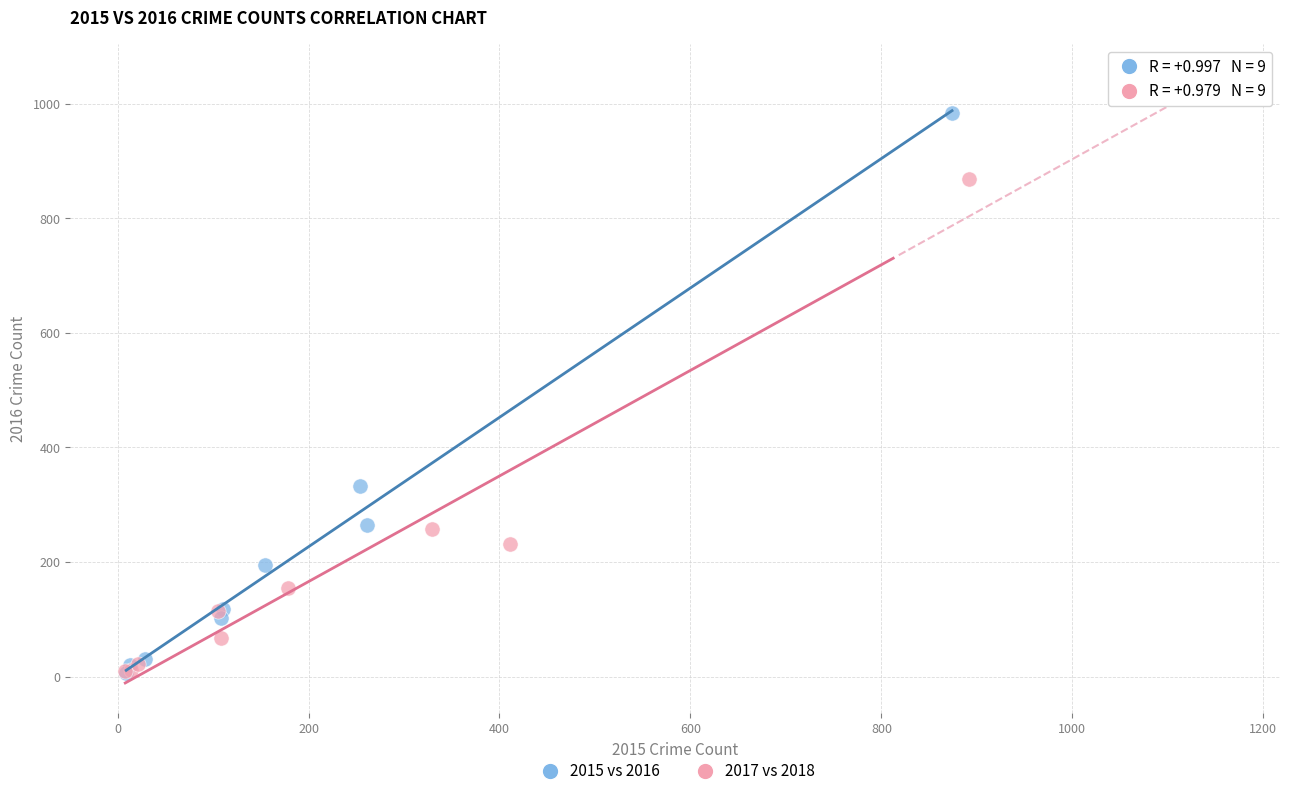

Which series has the widest spread of Y values?

2015 vs 2016